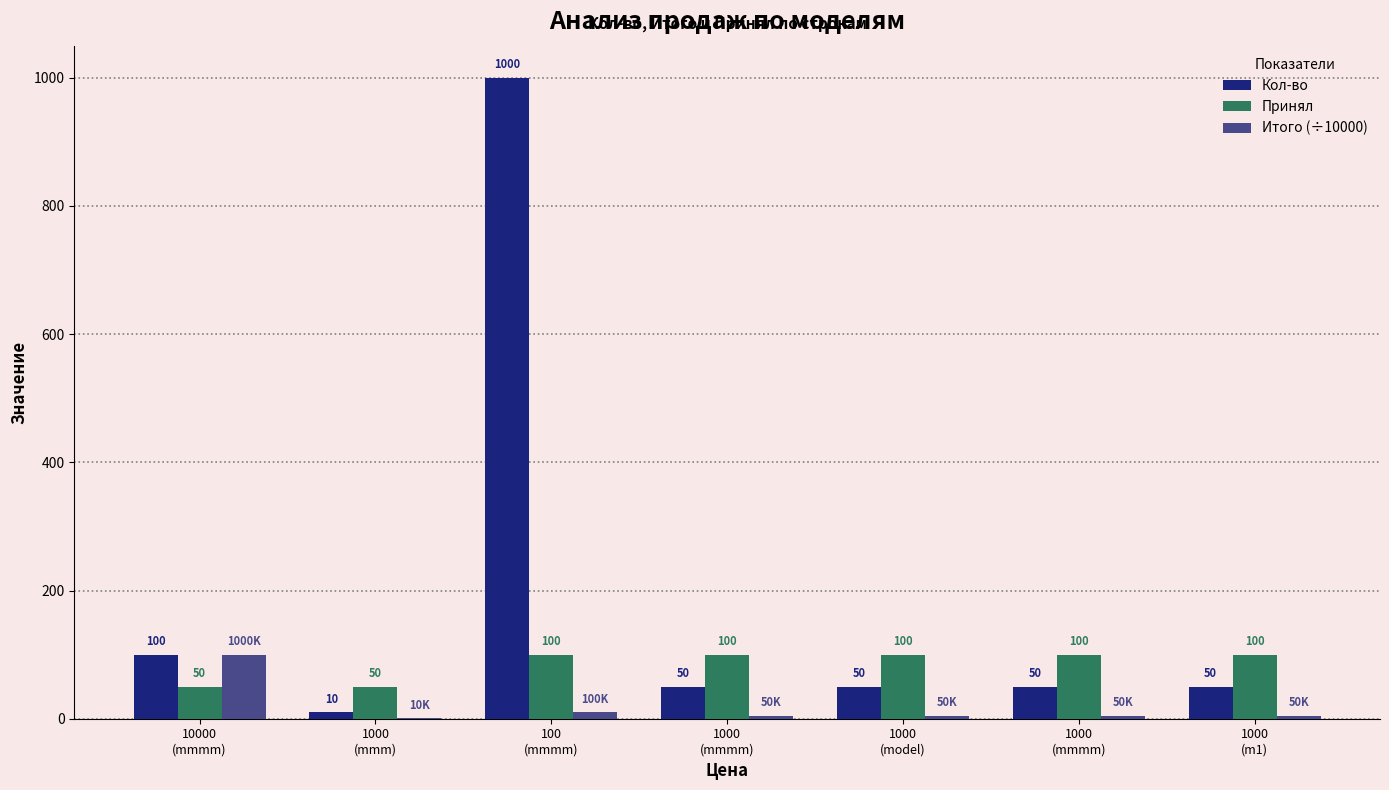

How many groups of bars are there?

7